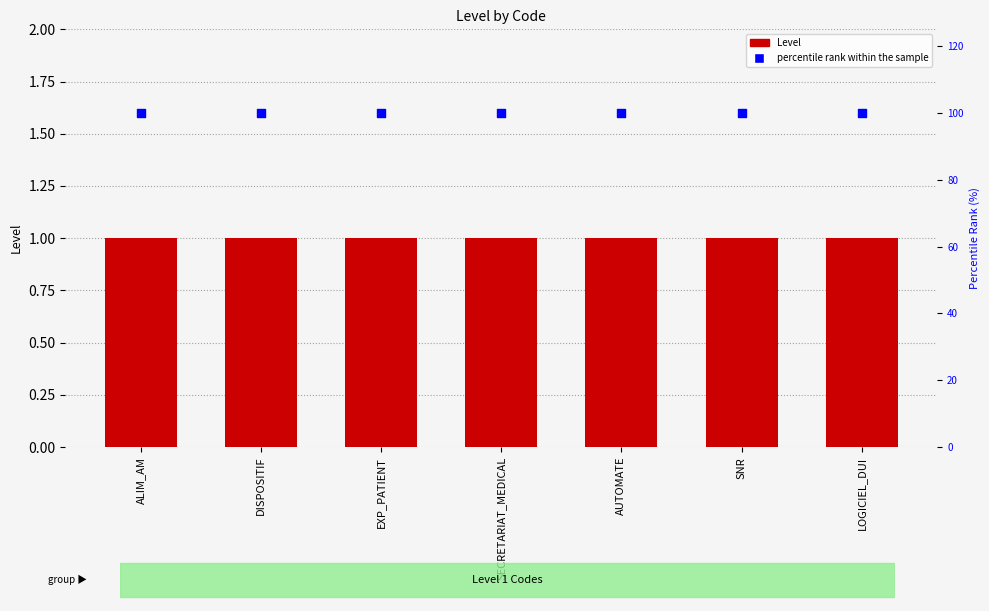

What are all the series names shown in the legend?

Level, percentile rank within the sample